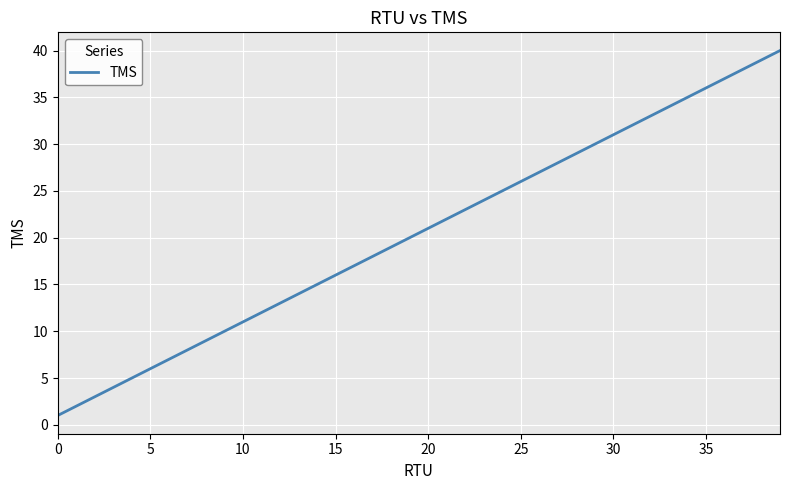

What is the greatest value displayed?

40